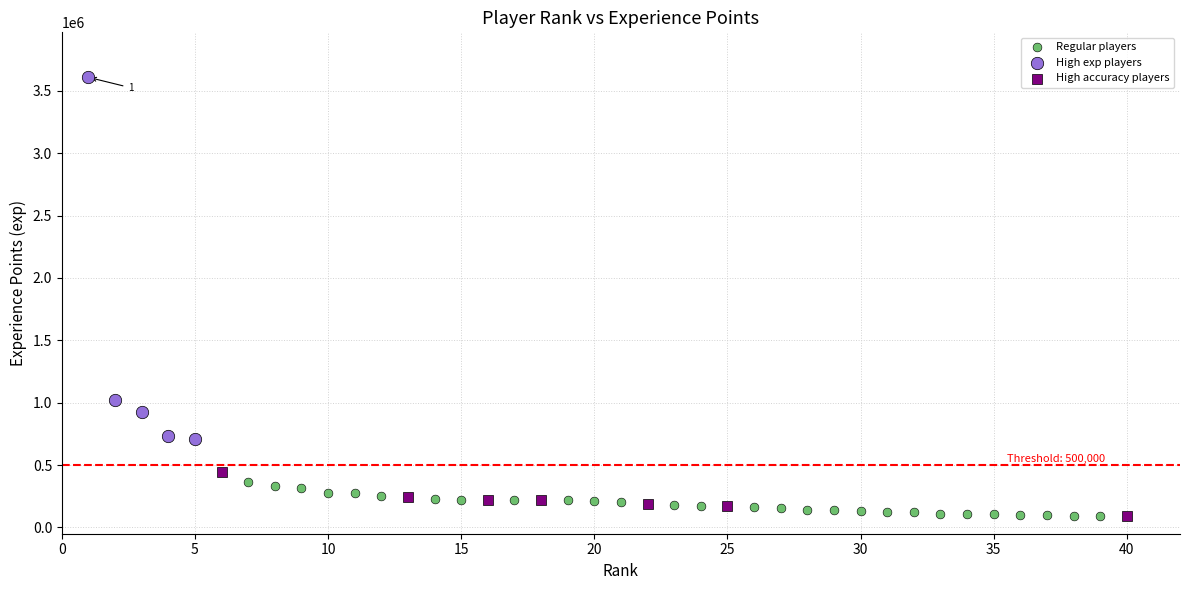

Which series reaches the maximum Y coordinate?

High exp players